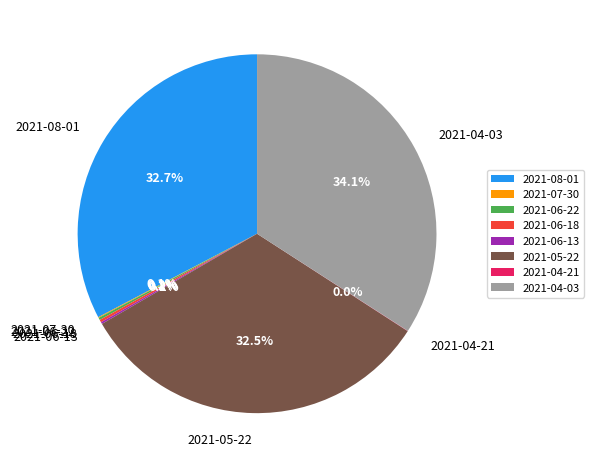

Does any single category account for the majority?

No